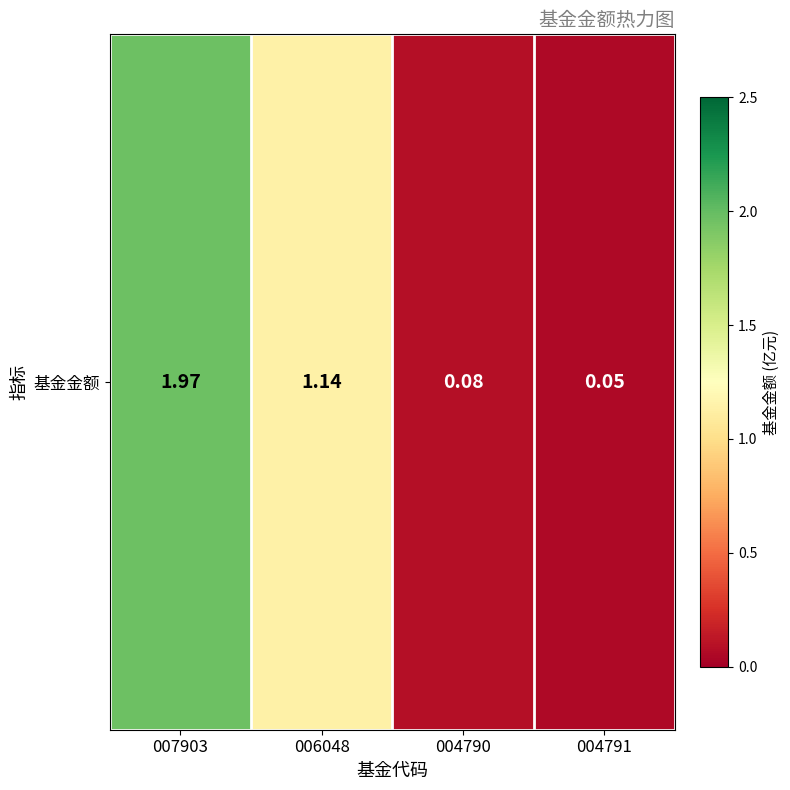

How many series are shown in this chart?

1